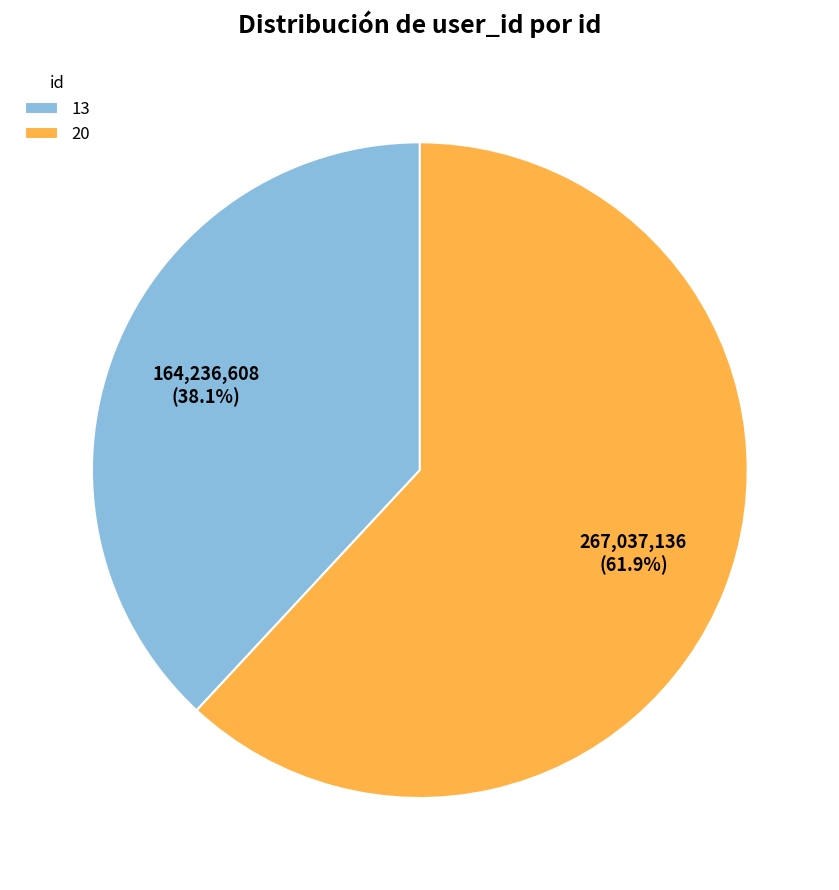

To the nearest percent, what is the difference between the 20 and 13 slice percentages?

24%